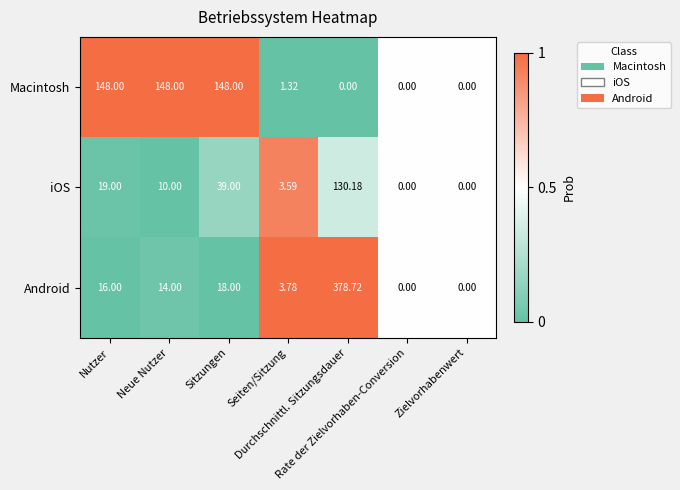

Which series has the largest total across all categories?

Macintosh